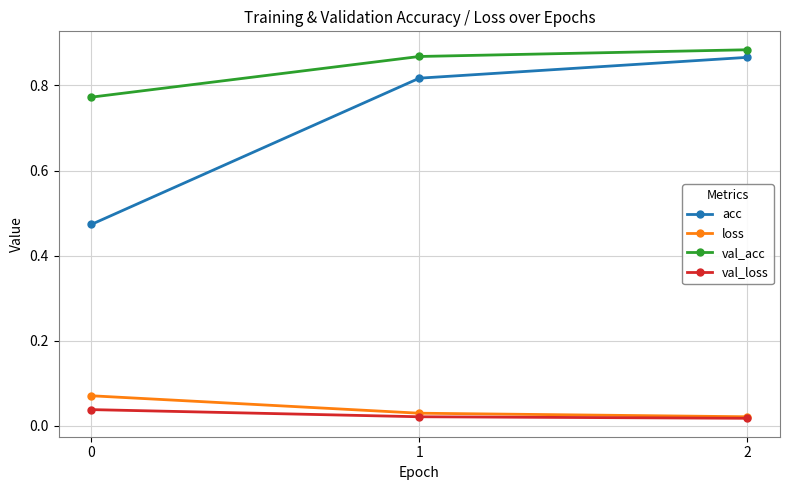

What are all the series names shown in the legend?

acc, loss, val_acc, val_loss